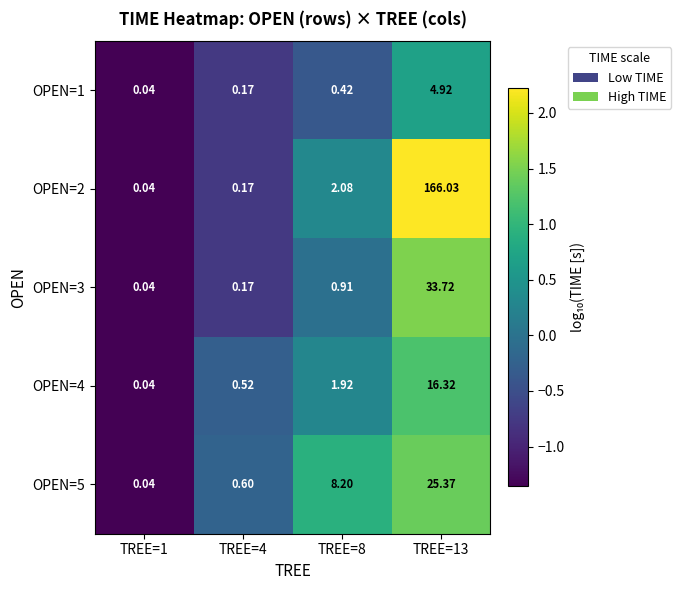

Is the value of OPEN=2 at TREE=13 greater than the value of OPEN=3 at TREE=13?

Yes